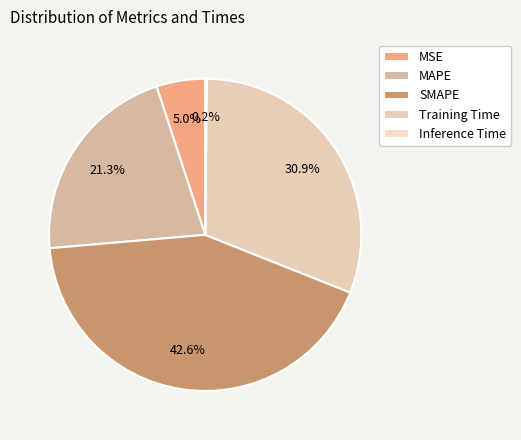

How many slices are in this pie chart?

5